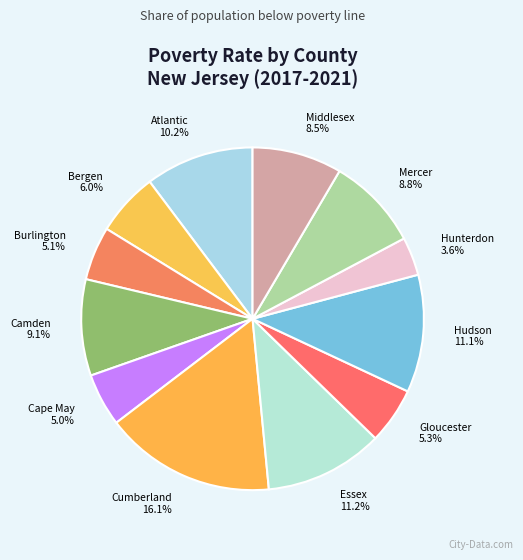

To the nearest percent, what is the difference between the Cape May and Camden slice percentages?

4%